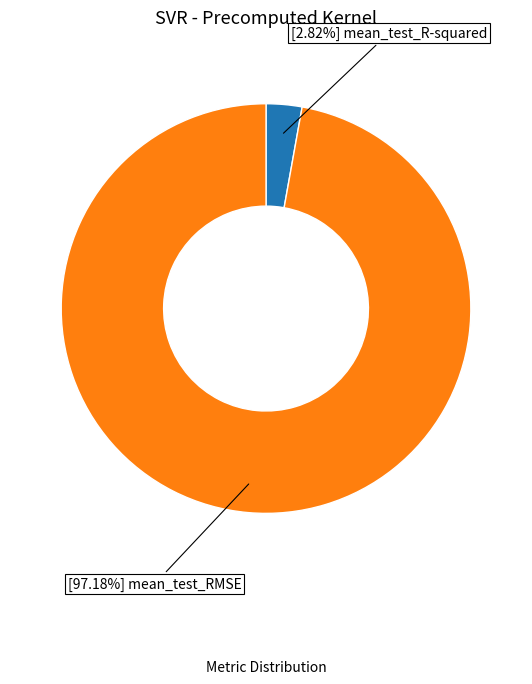

Is there any slice that represents more than half of the pie?

Yes